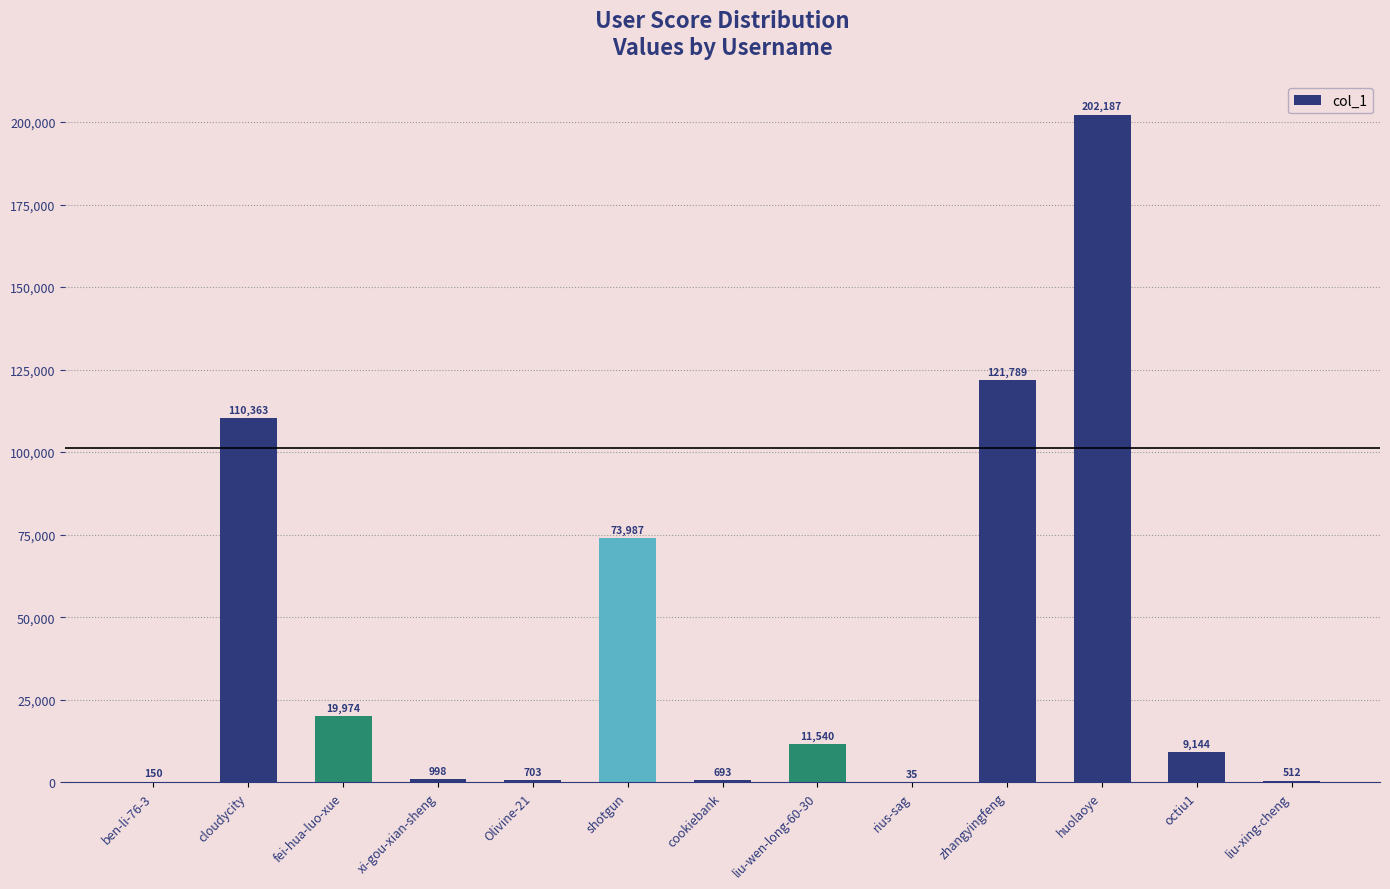

How many categories are shown in the chart?

13